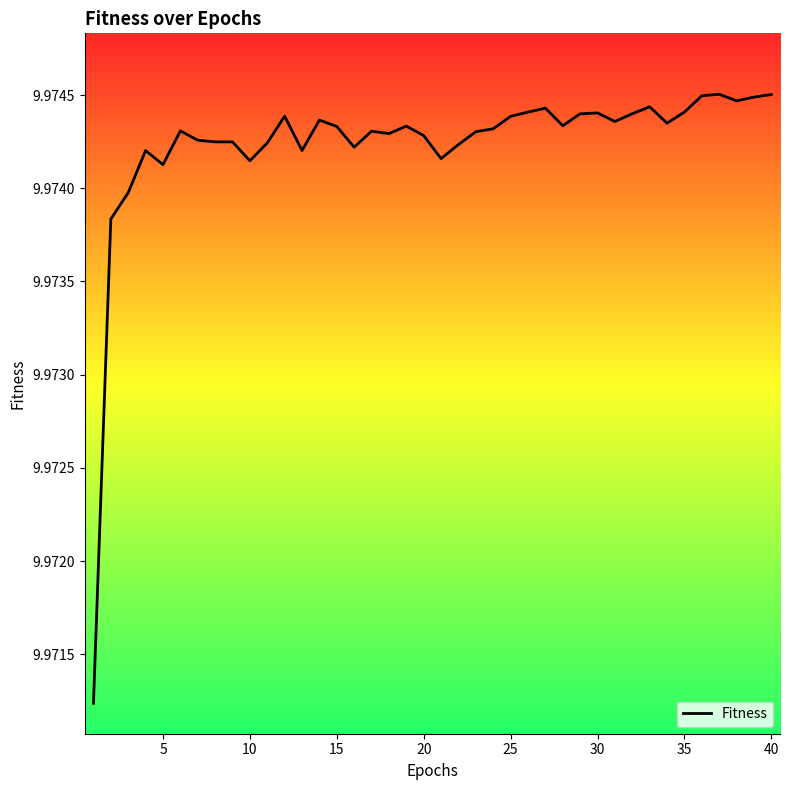

How many lines are shown in the chart?

1